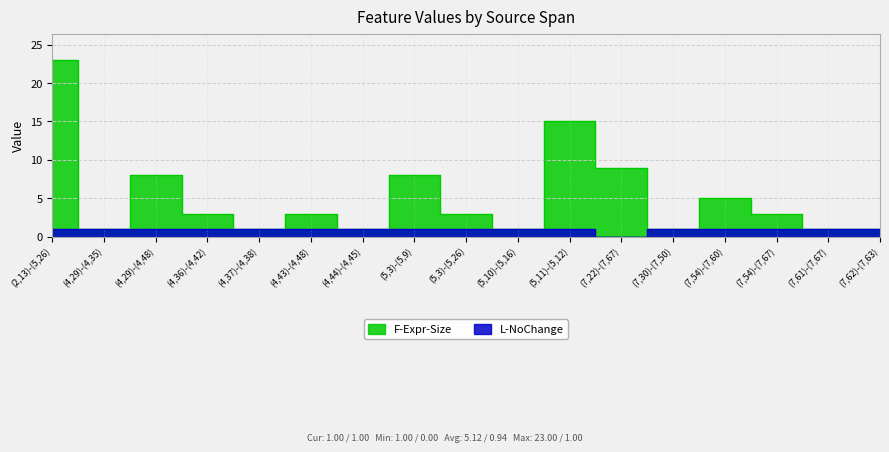

Count the number of categories in the chart.

17